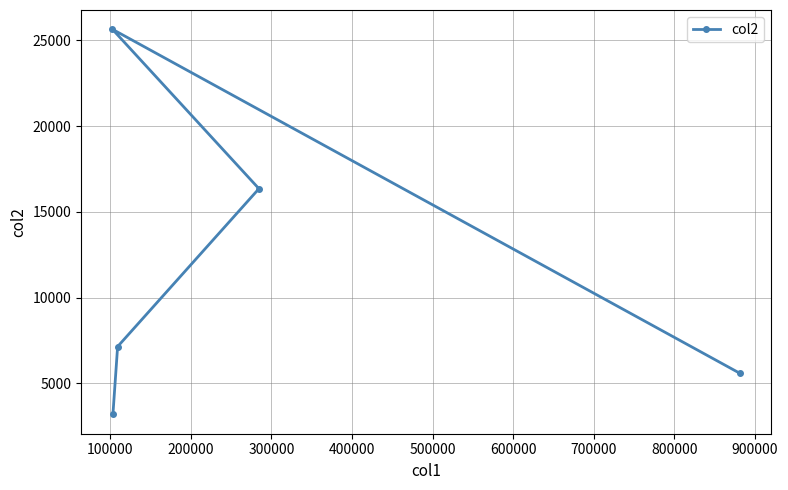

What is the difference between the maximum and minimum values?

22468